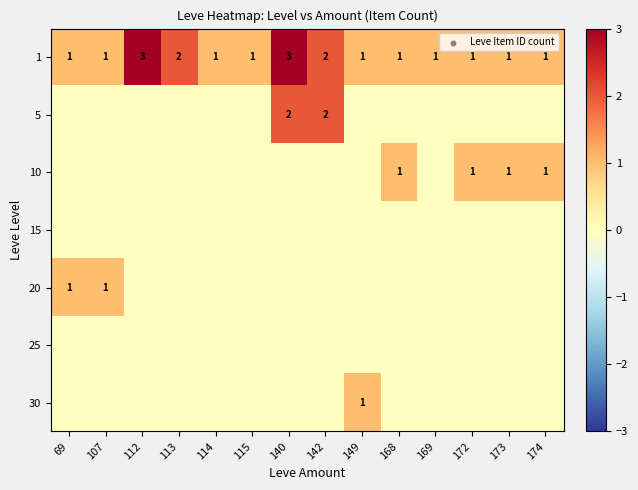

What is the highest value of the 1 series?

3